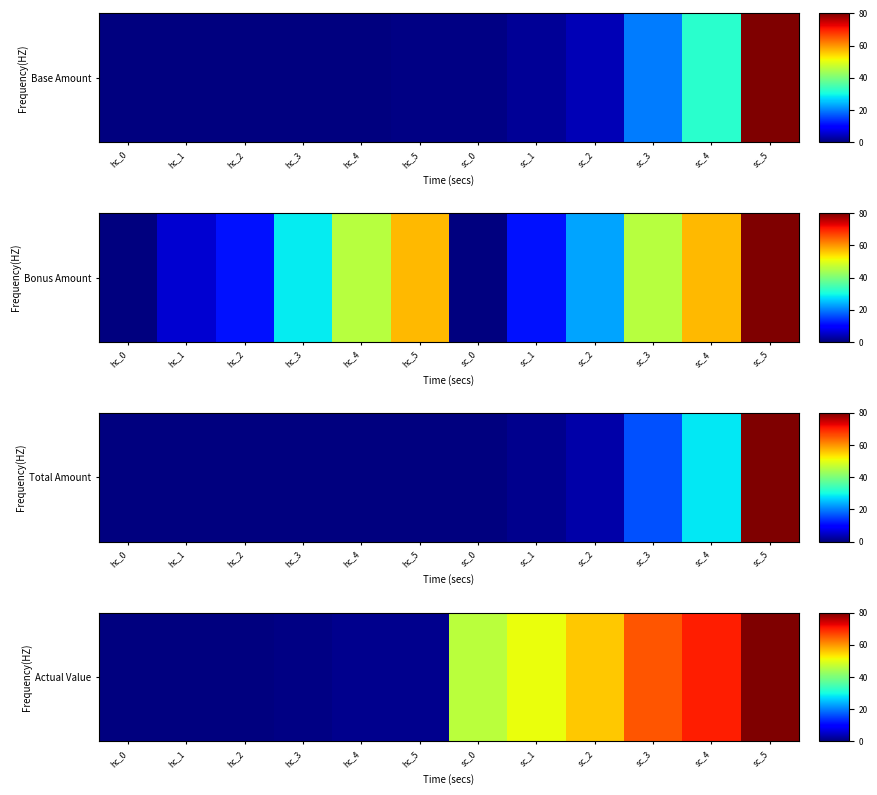

How many categories are shown in the chart?

12